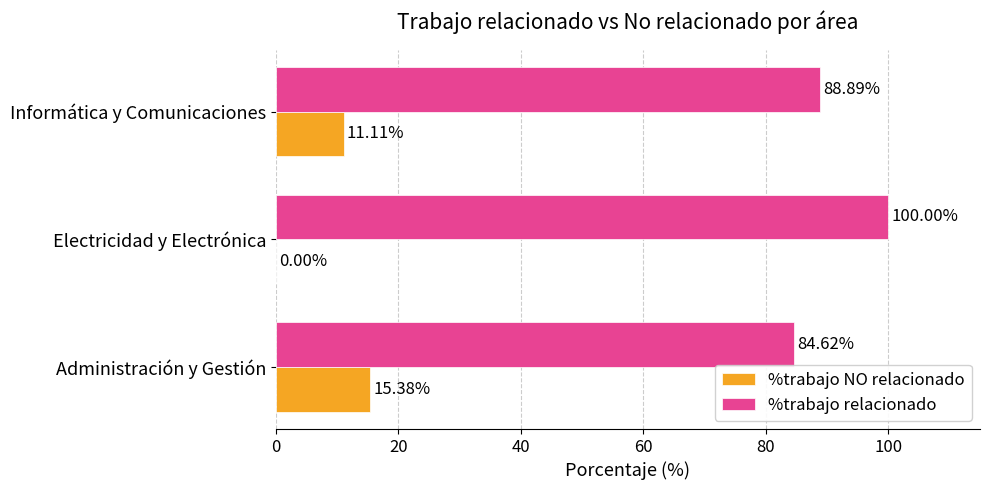

What is the total value across all series at Electricidad y Electrónica?

100.0